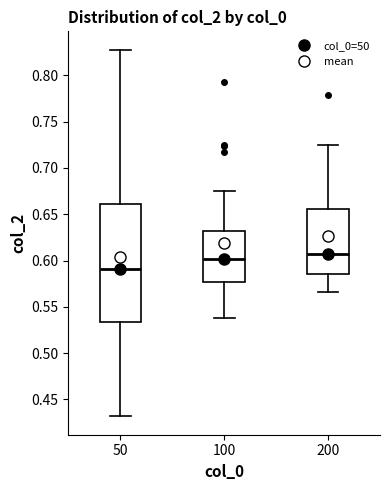

Comparing the boxes themselves (not the whiskers), which one is the tallest?

50